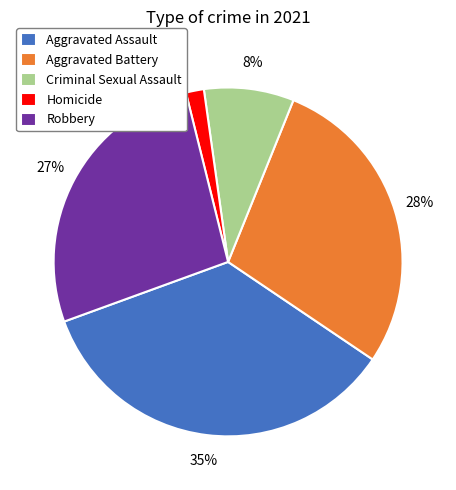

Does Robbery represent more than half of the total?

No